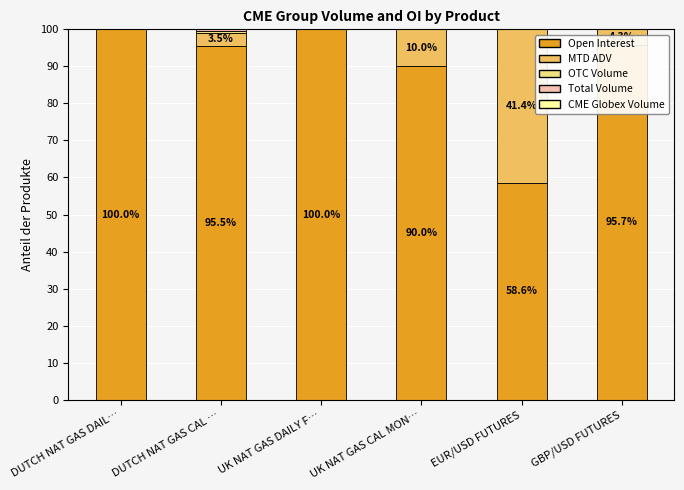

What is the maximum value for Open Interest?

100.0